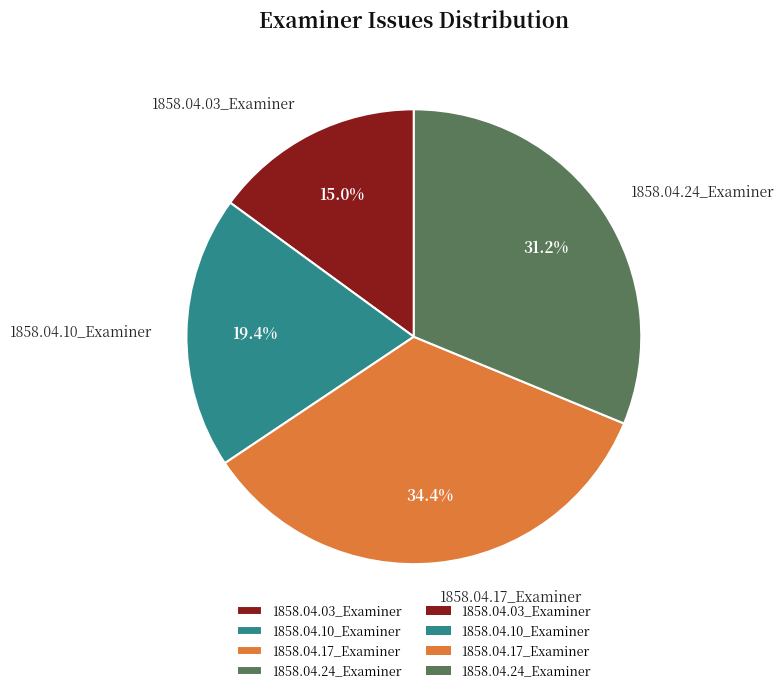

Does 1858.04.24_Examiner account for over 50% of the chart?

No